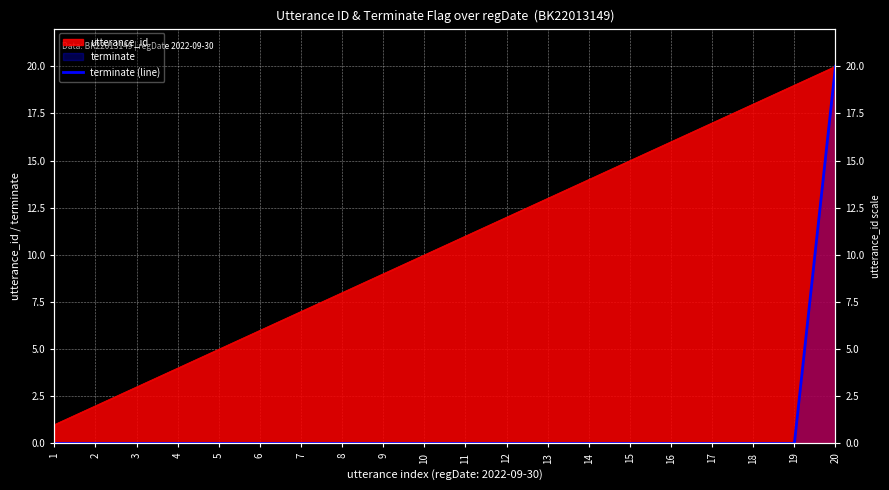

What is the difference between the maximum and minimum values?

20